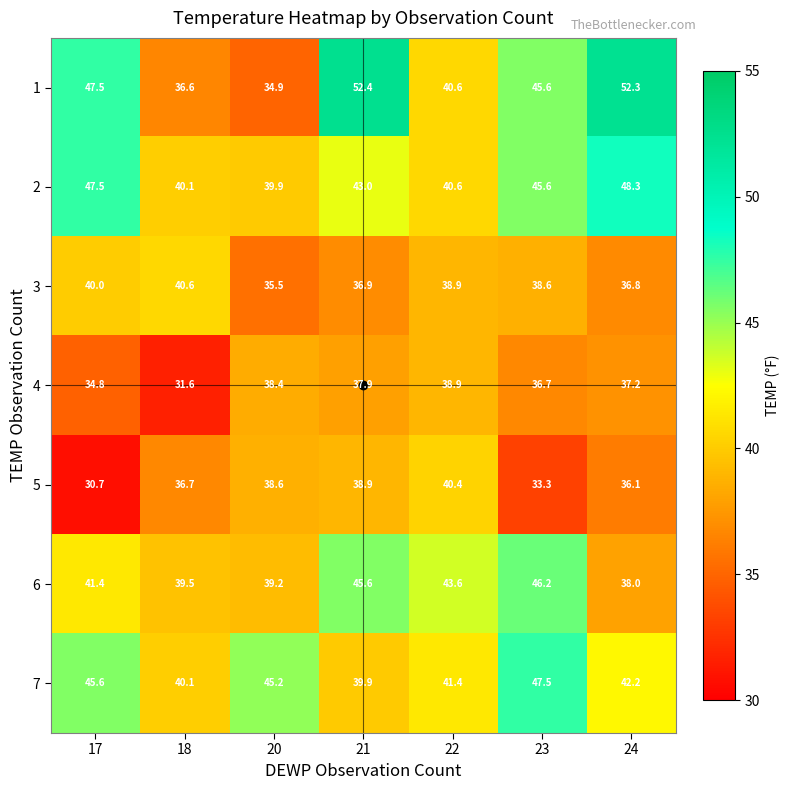

Which series has the largest total across all categories?

1